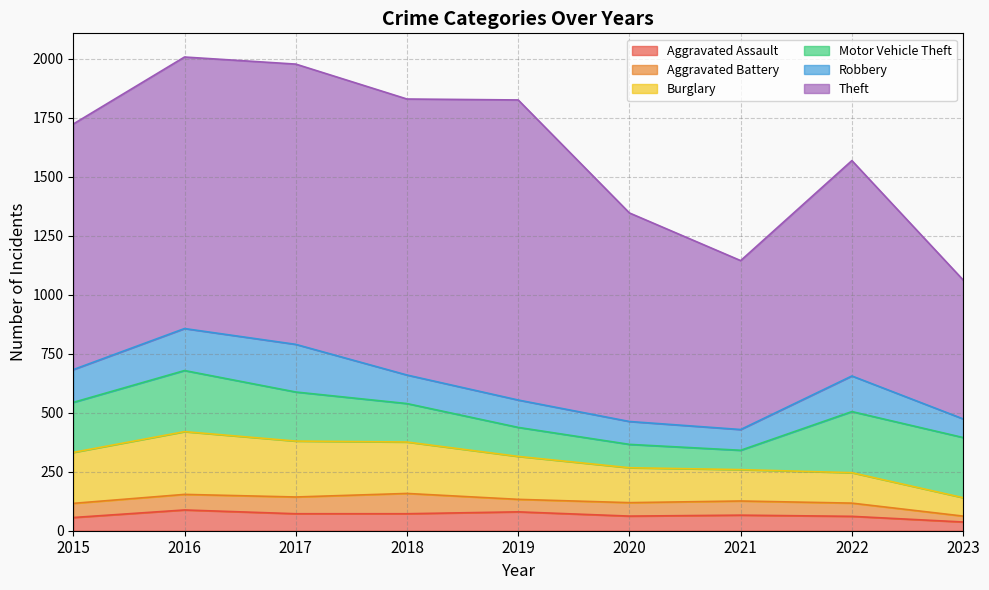

Reading left to right, transcribe all the data shown in this chart.

Aggravated Assault: 2015=56	2016=88	2017=72	2018=72	2019=80	2020=62	2021=66	2022=61	2023=37
Aggravated Battery: 2015=60	2016=66	2017=71	2018=86	2019=53	2020=57	2021=60	2022=56	2023=25
Burglary: 2015=216	2016=266	2017=237	2018=218	2019=182	2020=148	2021=133	2022=129	2023=78
Motor Vehicle Theft: 2015=212	2016=259	2017=208	2018=163	2019=123	2020=99	2021=82	2022=259	2023=255
Robbery: 2015=139	2016=178	2017=202	2018=121	2019=116	2020=97	2021=88	2022=151	2023=79
Theft: 2015=1041	2016=1151	2017=1188	2018=1170	2019=1272	2020=884	2021=716	2022=913	2023=589